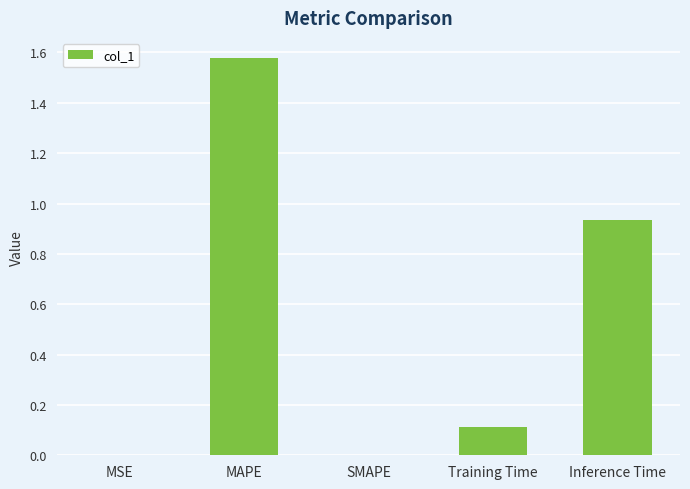

Between Inference Time and Training Time, which is larger?

Inference Time